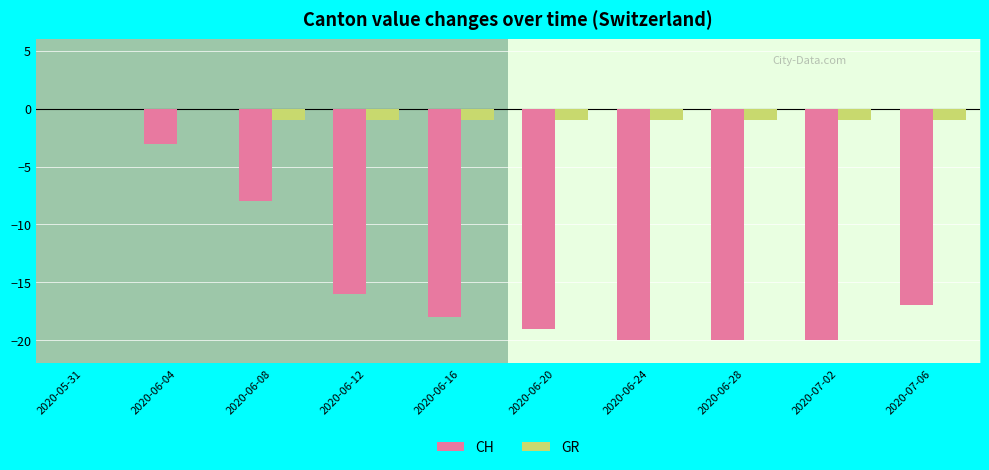

The value of GR at 2020-06-28 is -1. True or false?

True